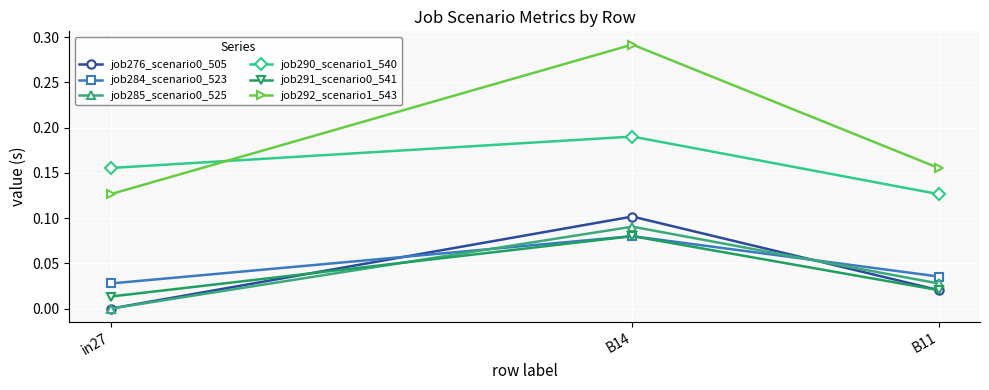

At which label does job285_scenario0_525 reach its peak?

B14